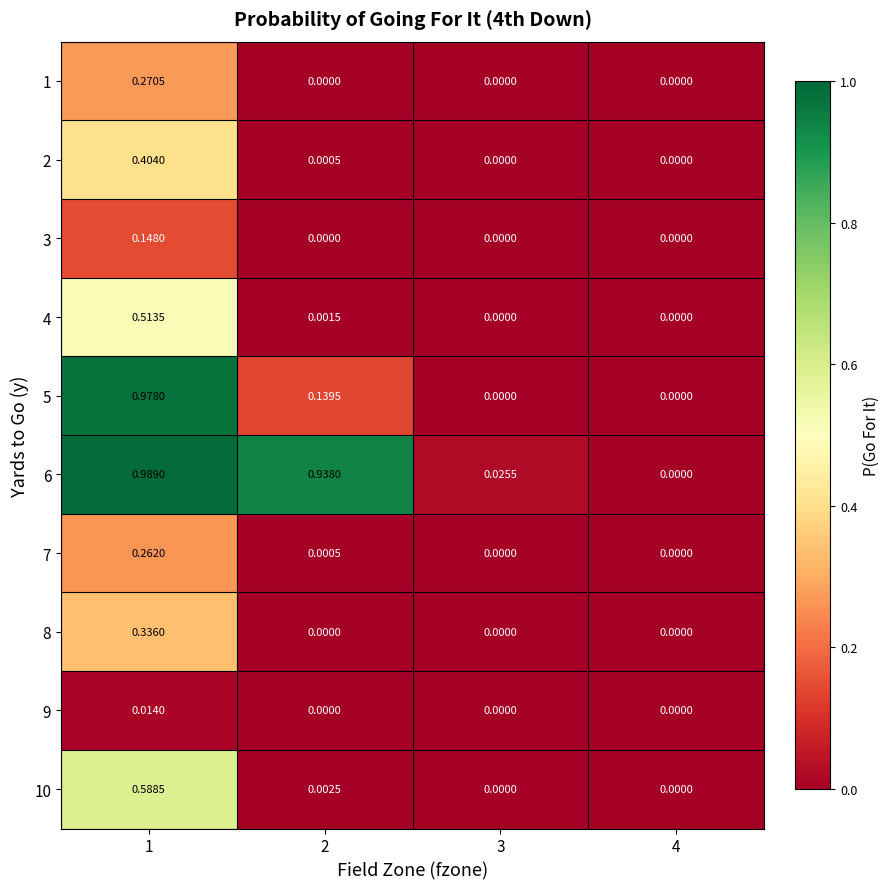

Reading left to right, extract all data points from this chart.

1: 1=0.3	2=0.0	3=0.0	4=0.0
2: 1=0.4	2=0.0	3=0.0	4=0.0
3: 1=0.1	2=0.0	3=0.0	4=0.0
4: 1=0.5	2=0.0	3=0.0	4=0.0
5: 1=1.0	2=0.1	3=0.0	4=0.0
6: 1=1.0	2=0.9	3=0.0	4=0.0
7: 1=0.3	2=0.0	3=0.0	4=0.0
8: 1=0.3	2=0.0	3=0.0	4=0.0
9: 1=0.0	2=0.0	3=0.0	4=0.0
10: 1=0.6	2=0.0	3=0.0	4=0.0